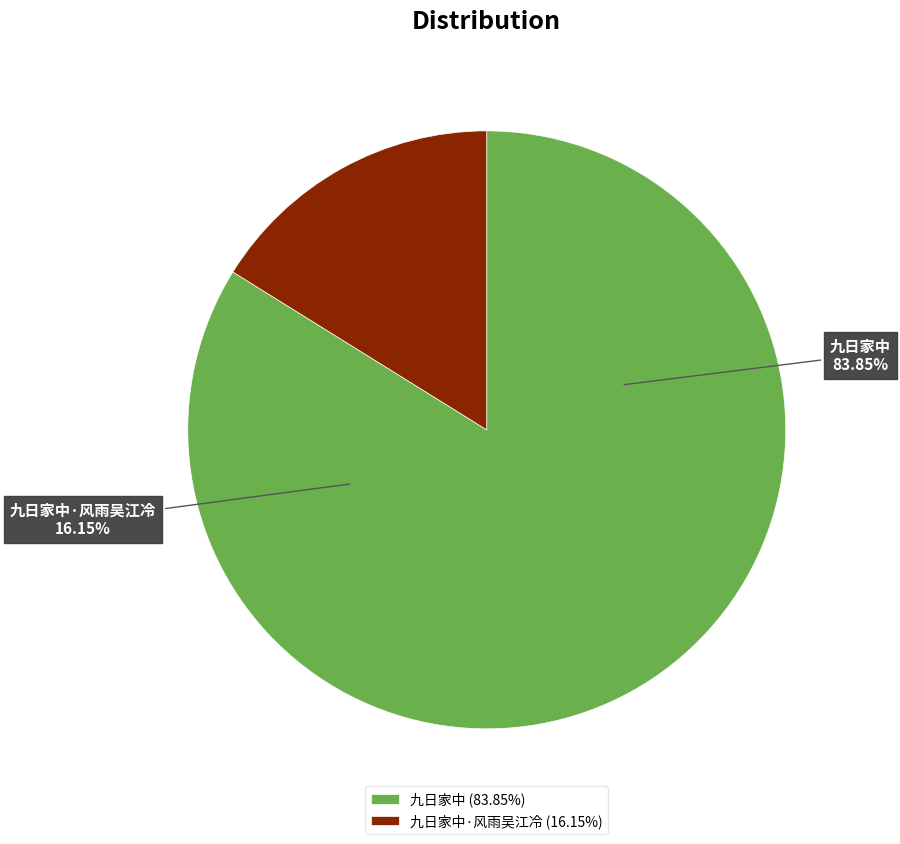

What percentage is the 九日家中 slice, to the nearest percent?

84%